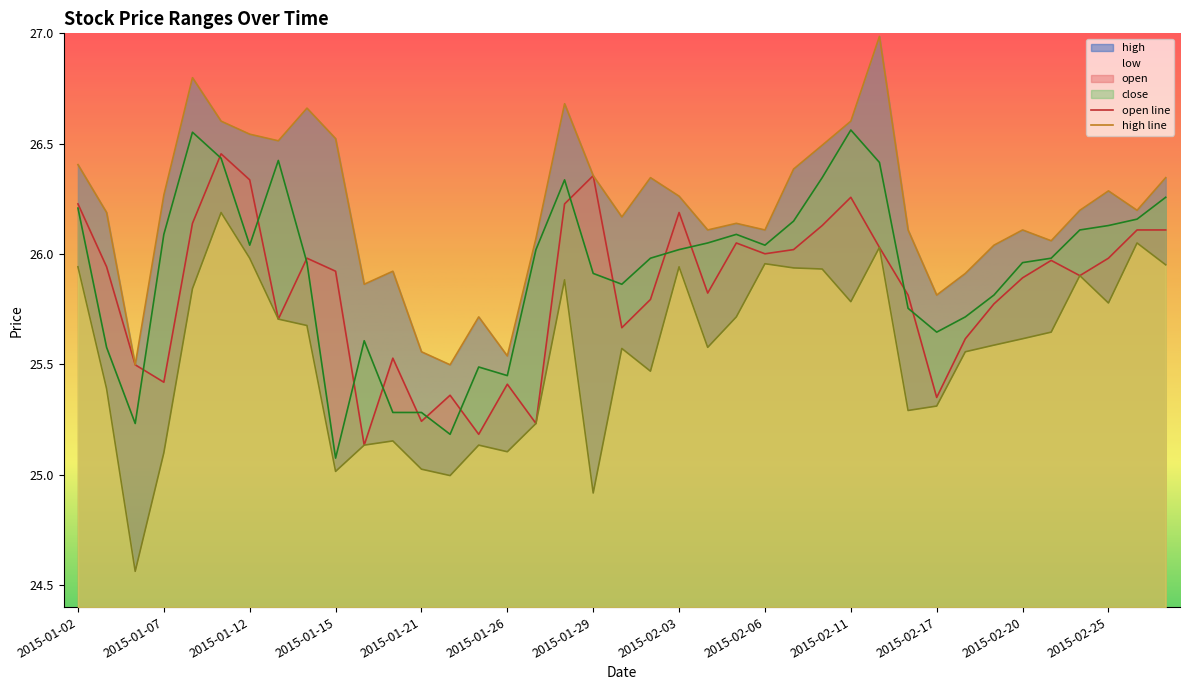

How many data points in low are less than 25?

3